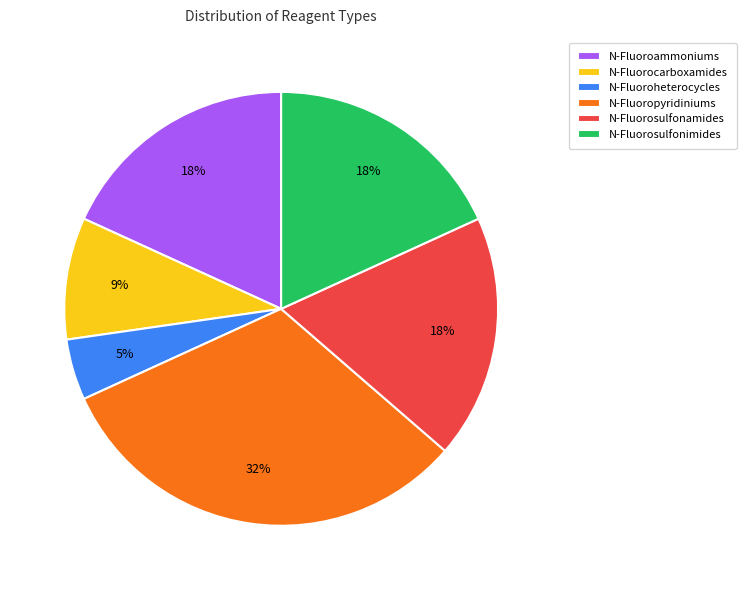

To the nearest percent, what portion does N-Fluoropyridiniums represent?

32%